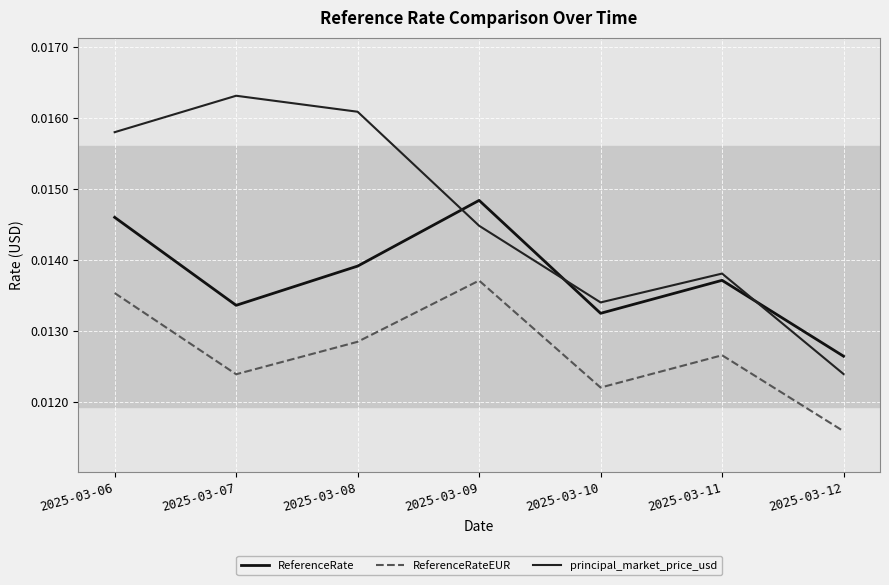

What are all the series names shown in the legend?

ReferenceRate, ReferenceRateEUR, principal_market_price_usd